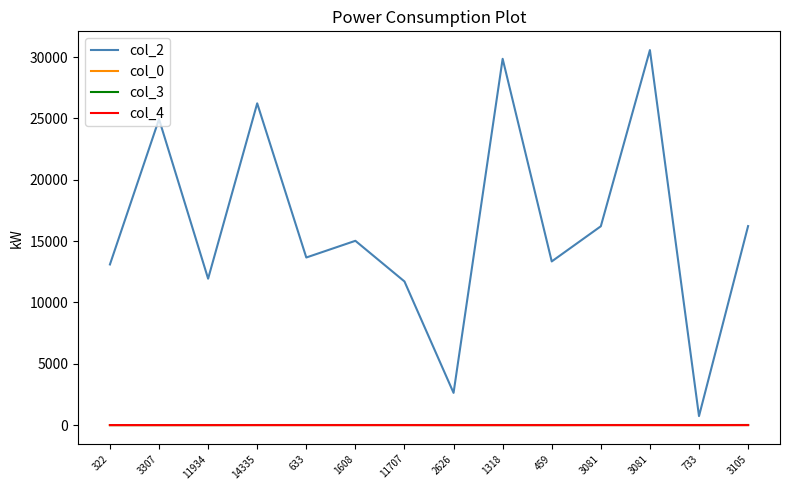

List the labels in order of col_3 value, largest first.

3105, 14335, 633, 1608, 11707, 3081, 3081, 322, 3307, 11934, 2626, 1318, 459, 733